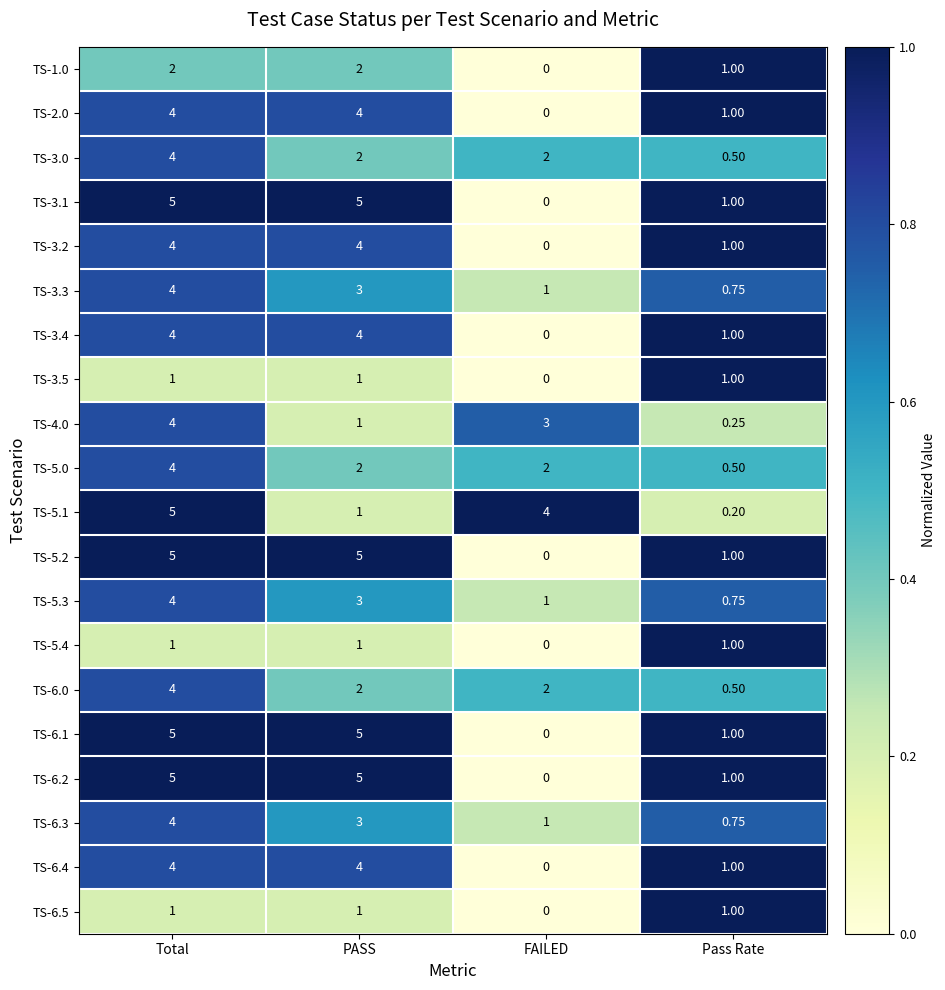

What is the greatest value displayed?

5.0